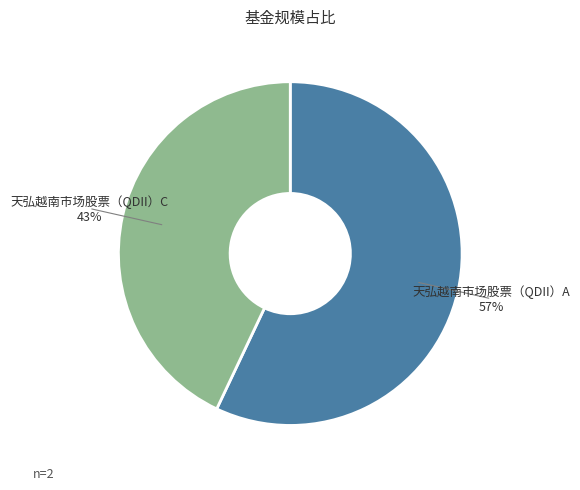

Combined, do 天弘越南市场股票（QDII）A and 天弘越南市场股票（QDII）C account for over 50%?

Yes